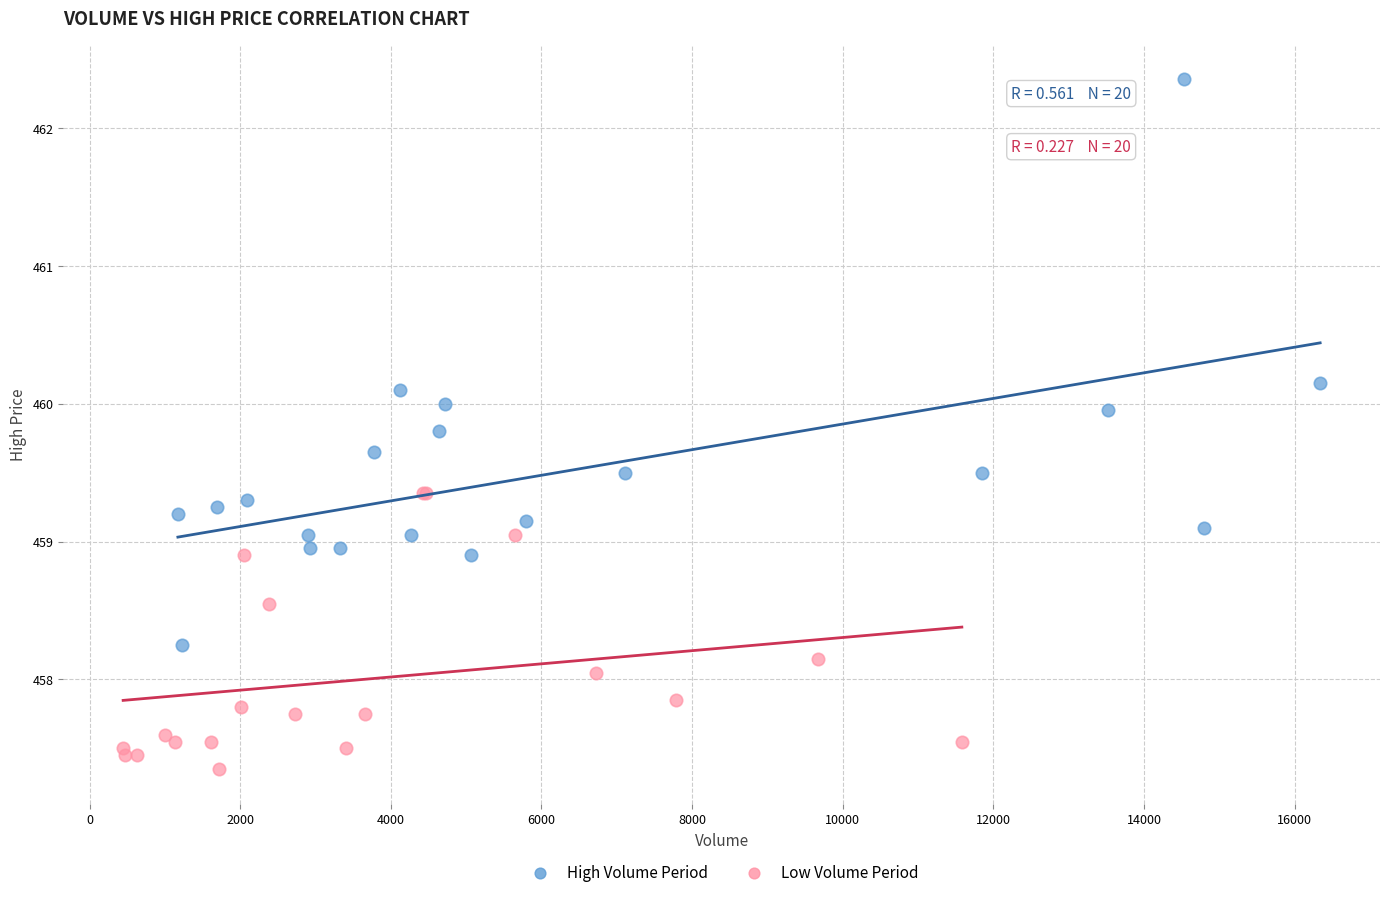

Which series contains the lowest Y value?

Low Volume Period